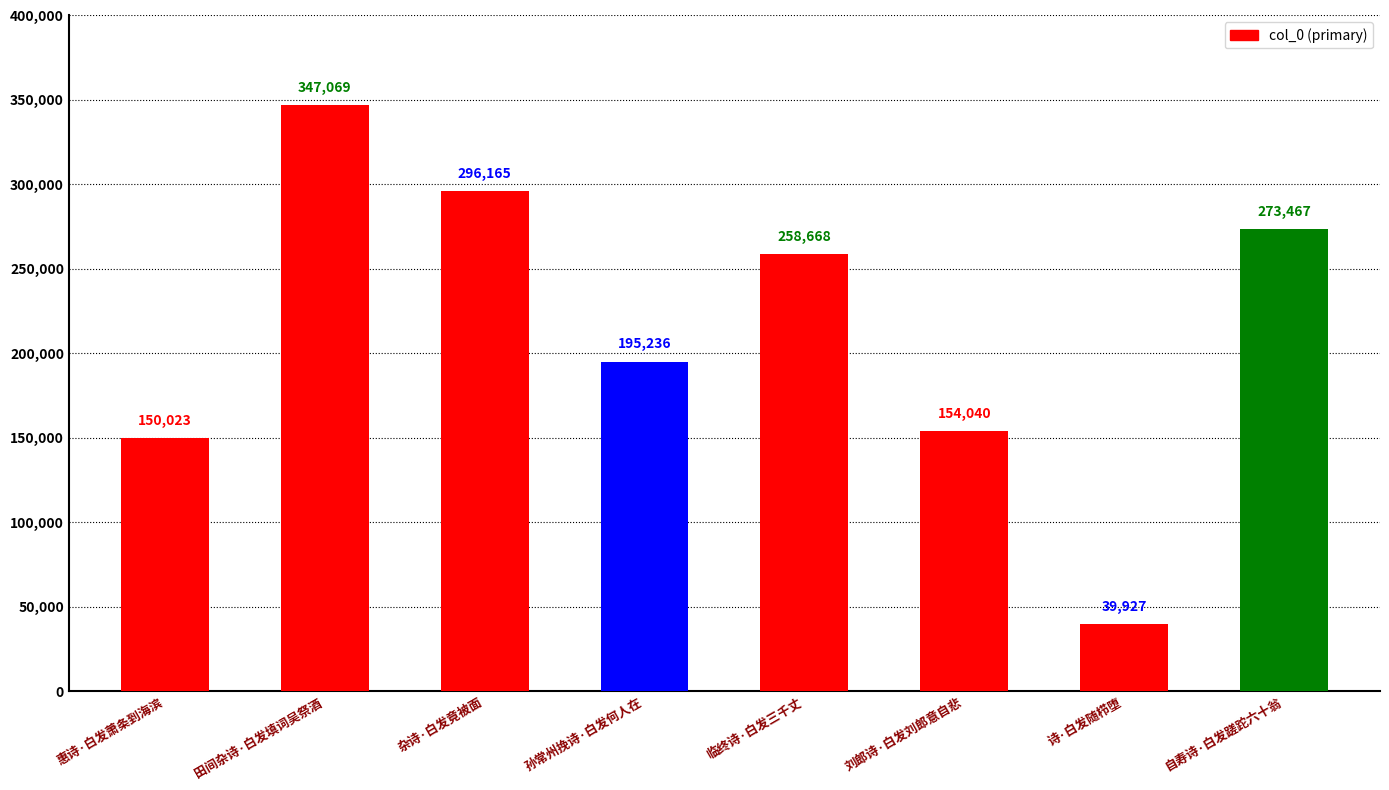

Count the number of data series in this chart.

1